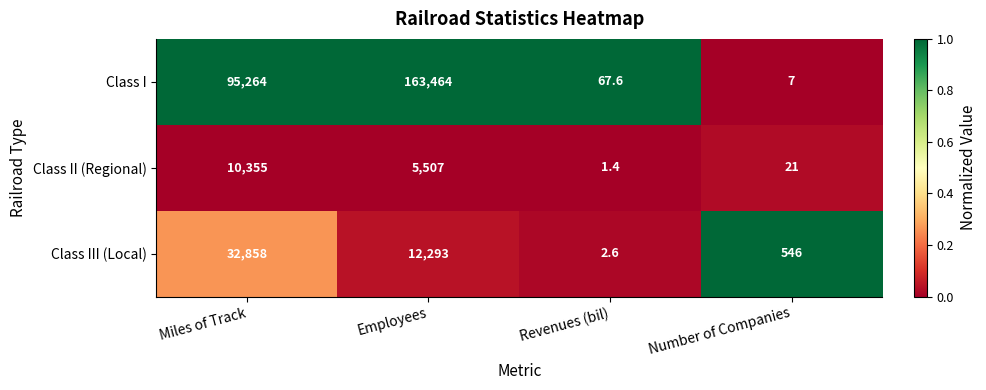

Which series has the largest total across all categories?

Class I